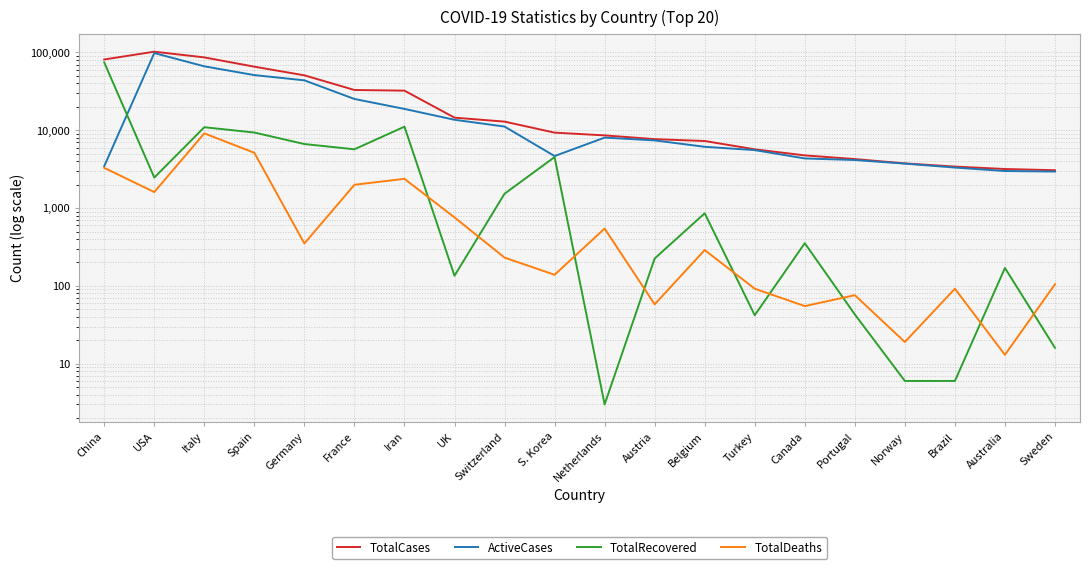

True or false: ActiveCases has more than 0 points higher than both neighbors.

True